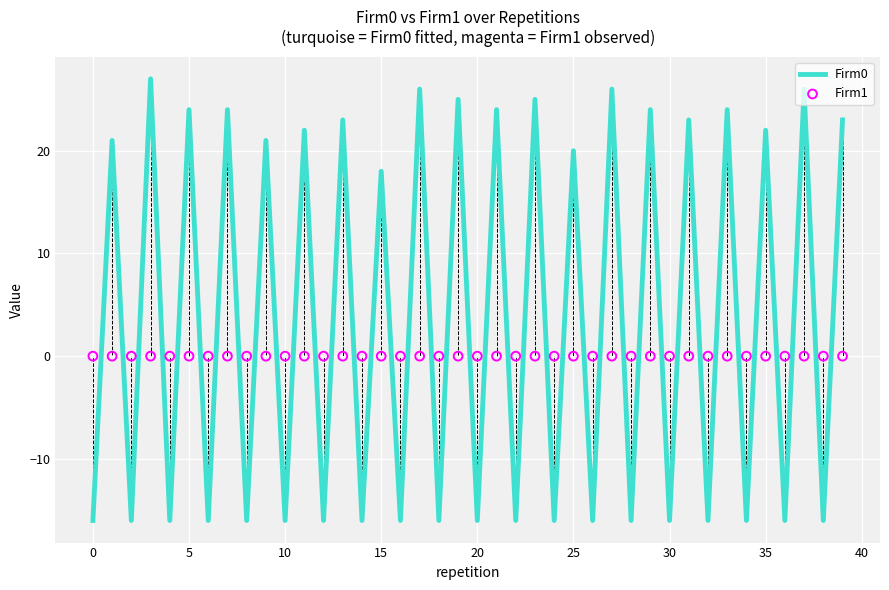

Which series contains the highest Y value?

Firm0